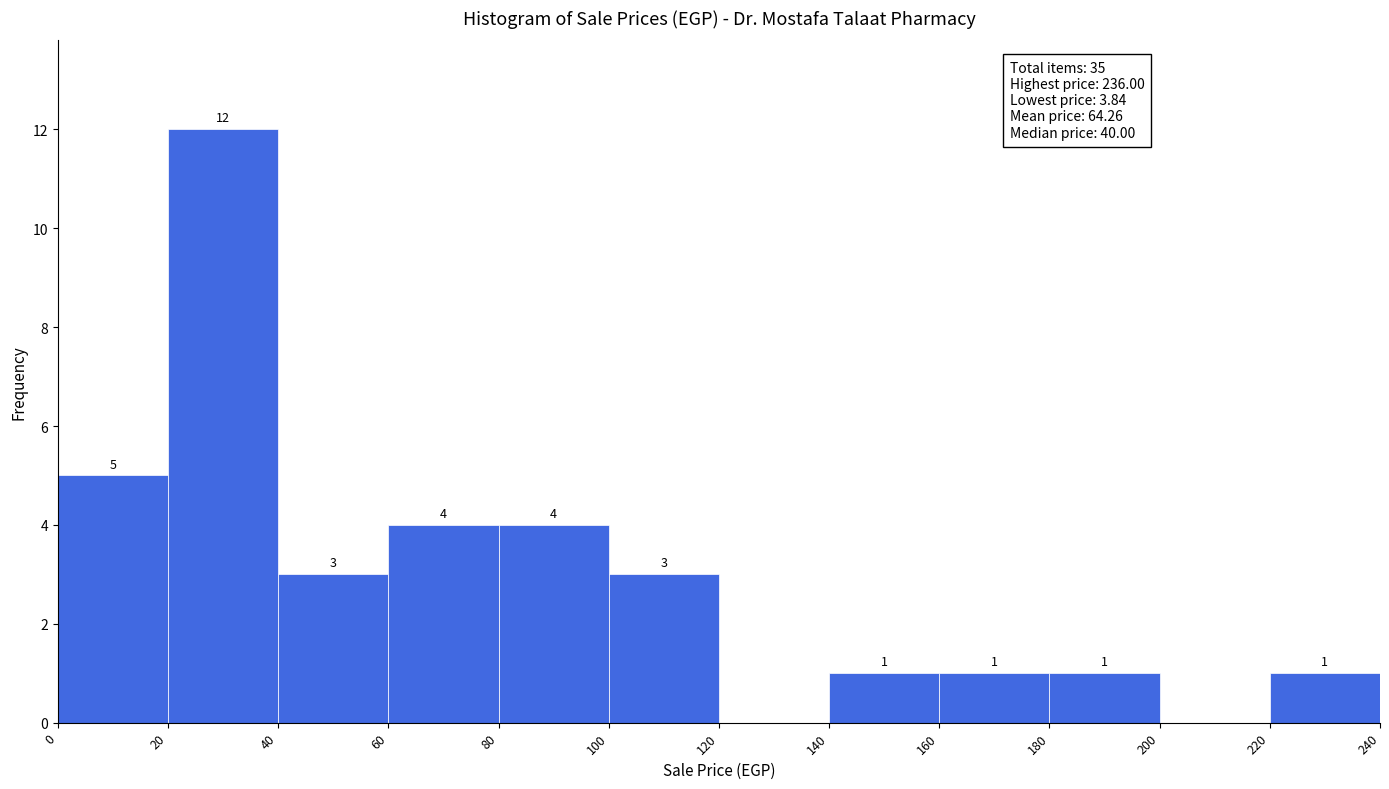

Which range on the x-axis has the tallest bar?

20 to 40